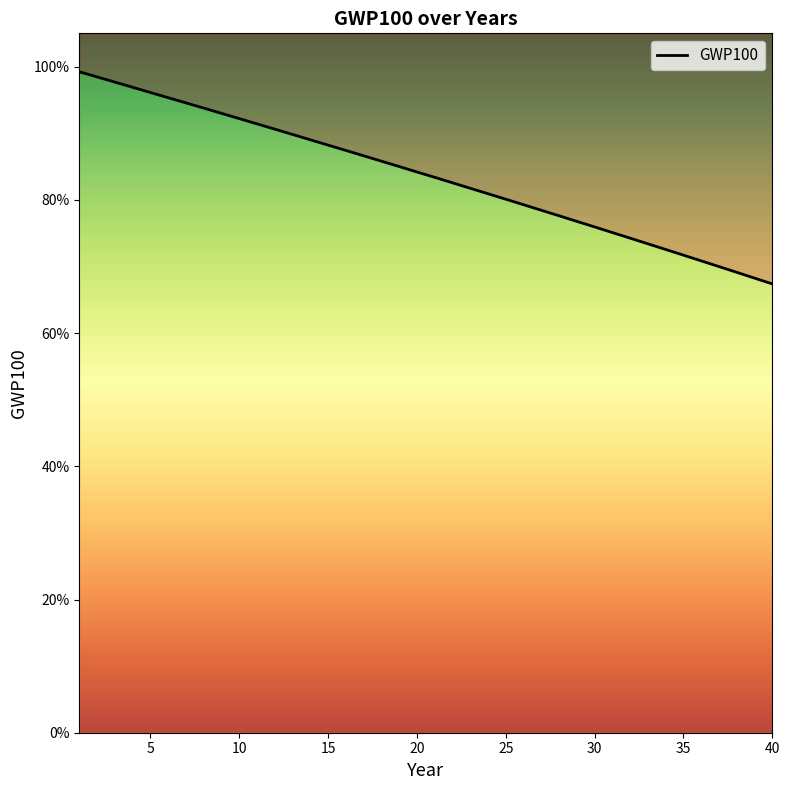

What is the sum of the values at 17 and 23?

1.7